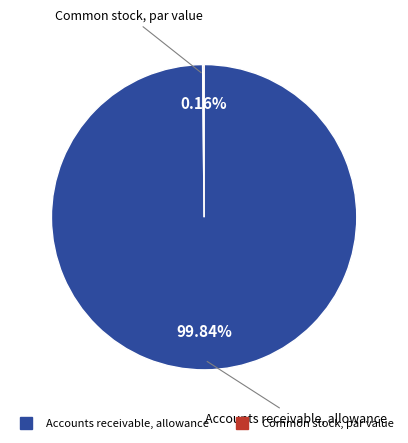

Is it true that Accounts receivable, allowance is 100% of the pie?

True